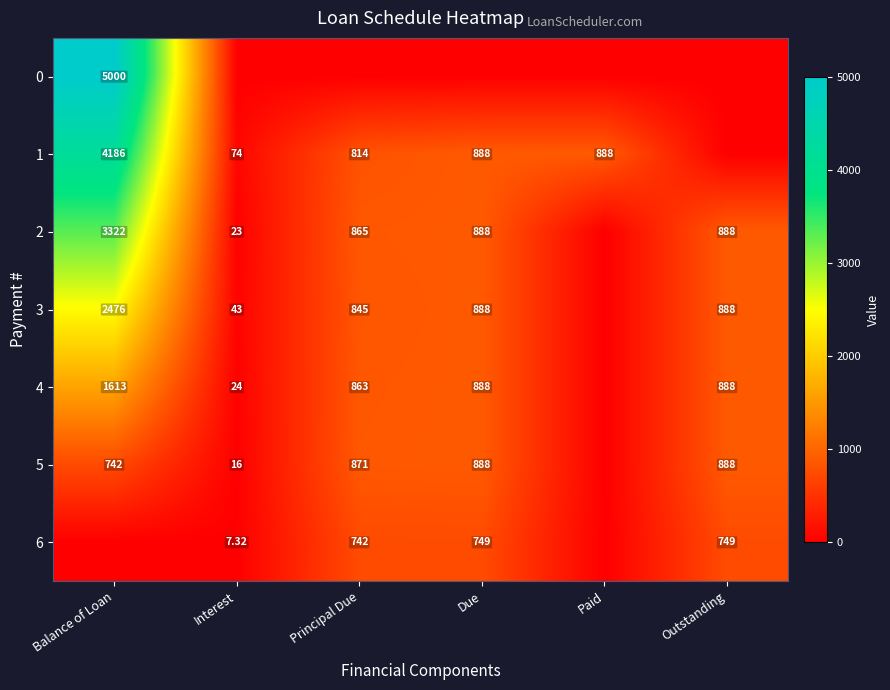

Is the value of 1 at Interest greater than the value of 6 at Interest?

Yes